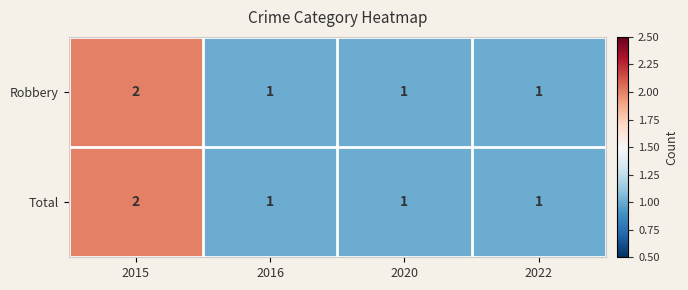

Is the value of Total at 2016 greater than the value of Robbery at 2015?

No